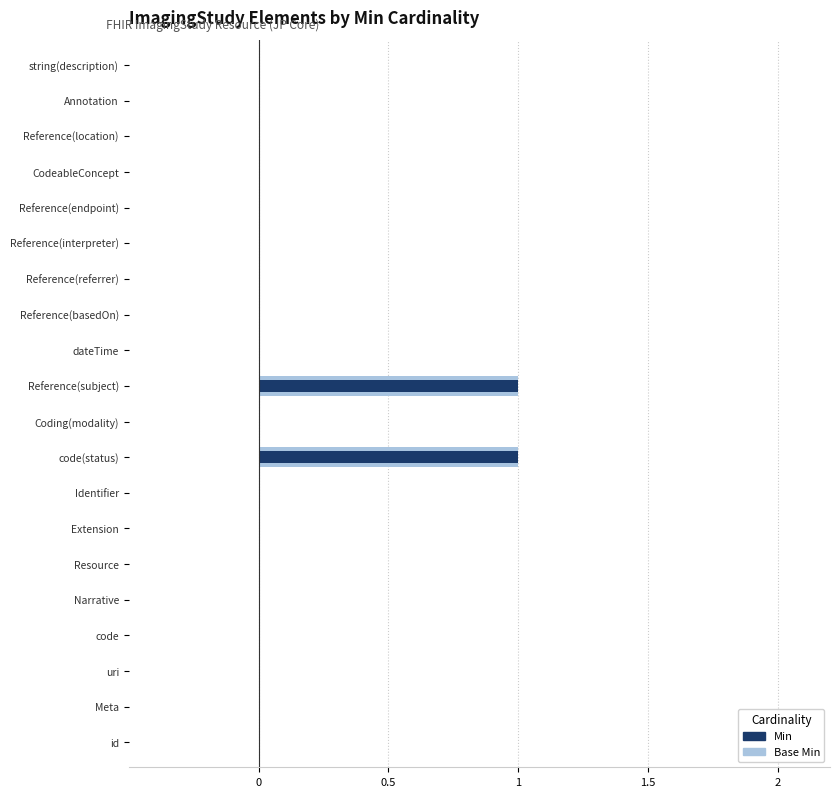

At how many categories does at least one series exceed 0?

2